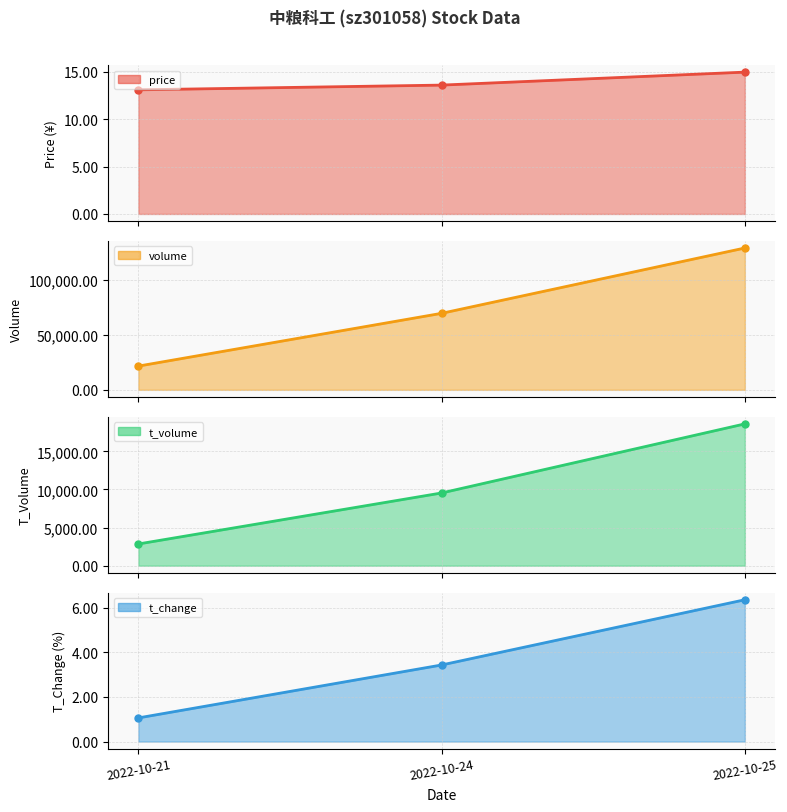

Is the value of t_change at 2022-10-25 greater than the value of volume at 2022-10-24?

No